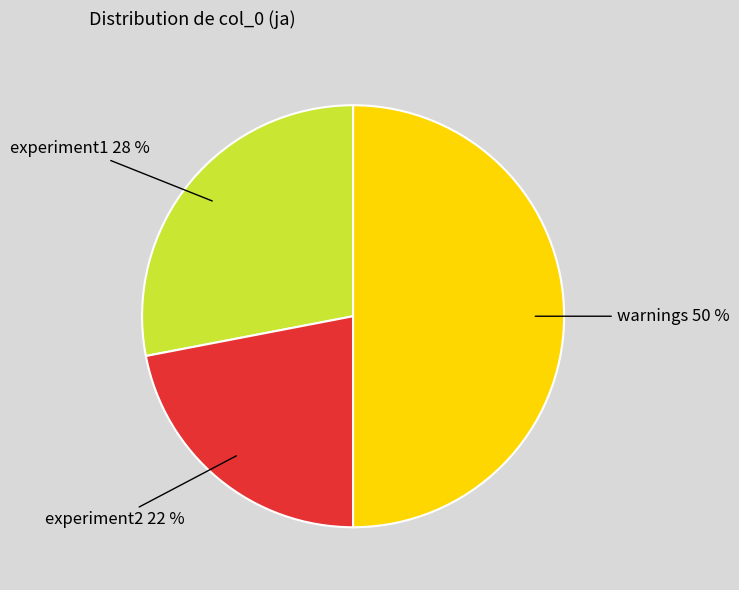

To the nearest percent, what is the difference between the largest and smallest slice percentages?

28%